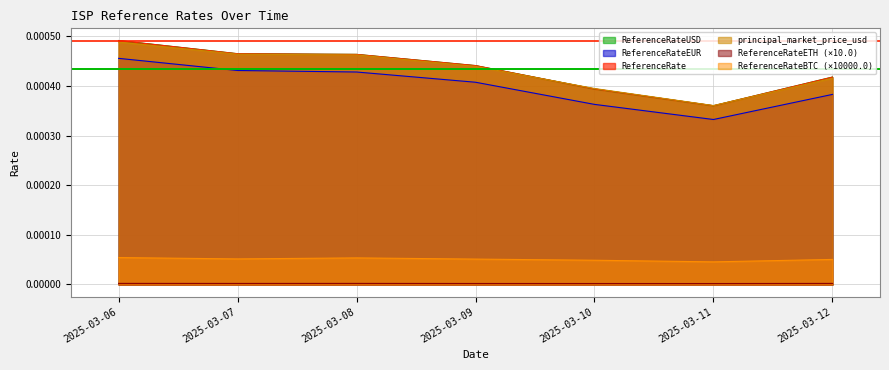

At how many categories does at least one series exceed 0?

7